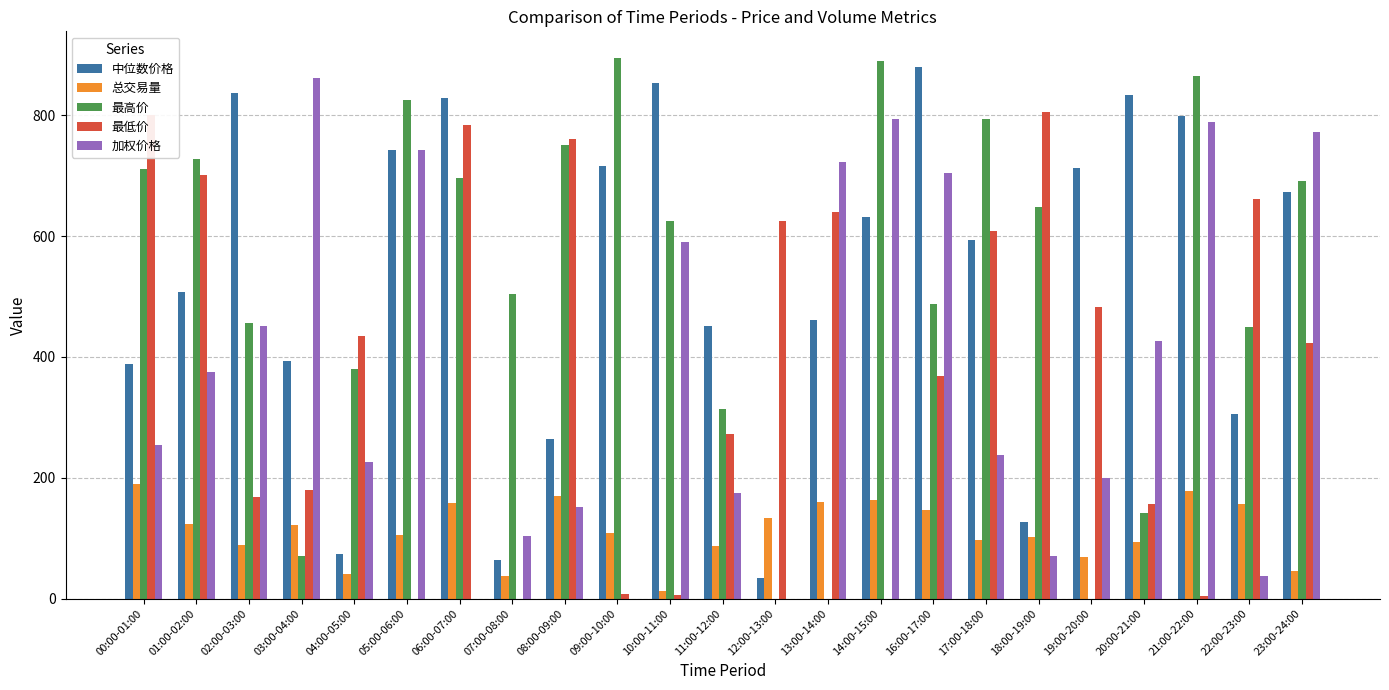

What is the sum of the 总交易量 values at 08:00-09:00 and 19:00-20:00?

238.2